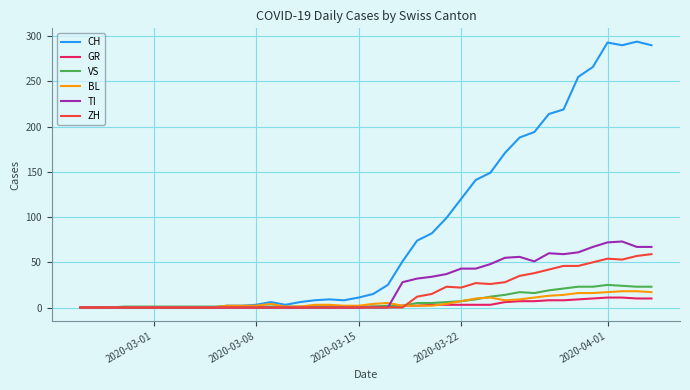

Which series has the largest total across all categories?

CH